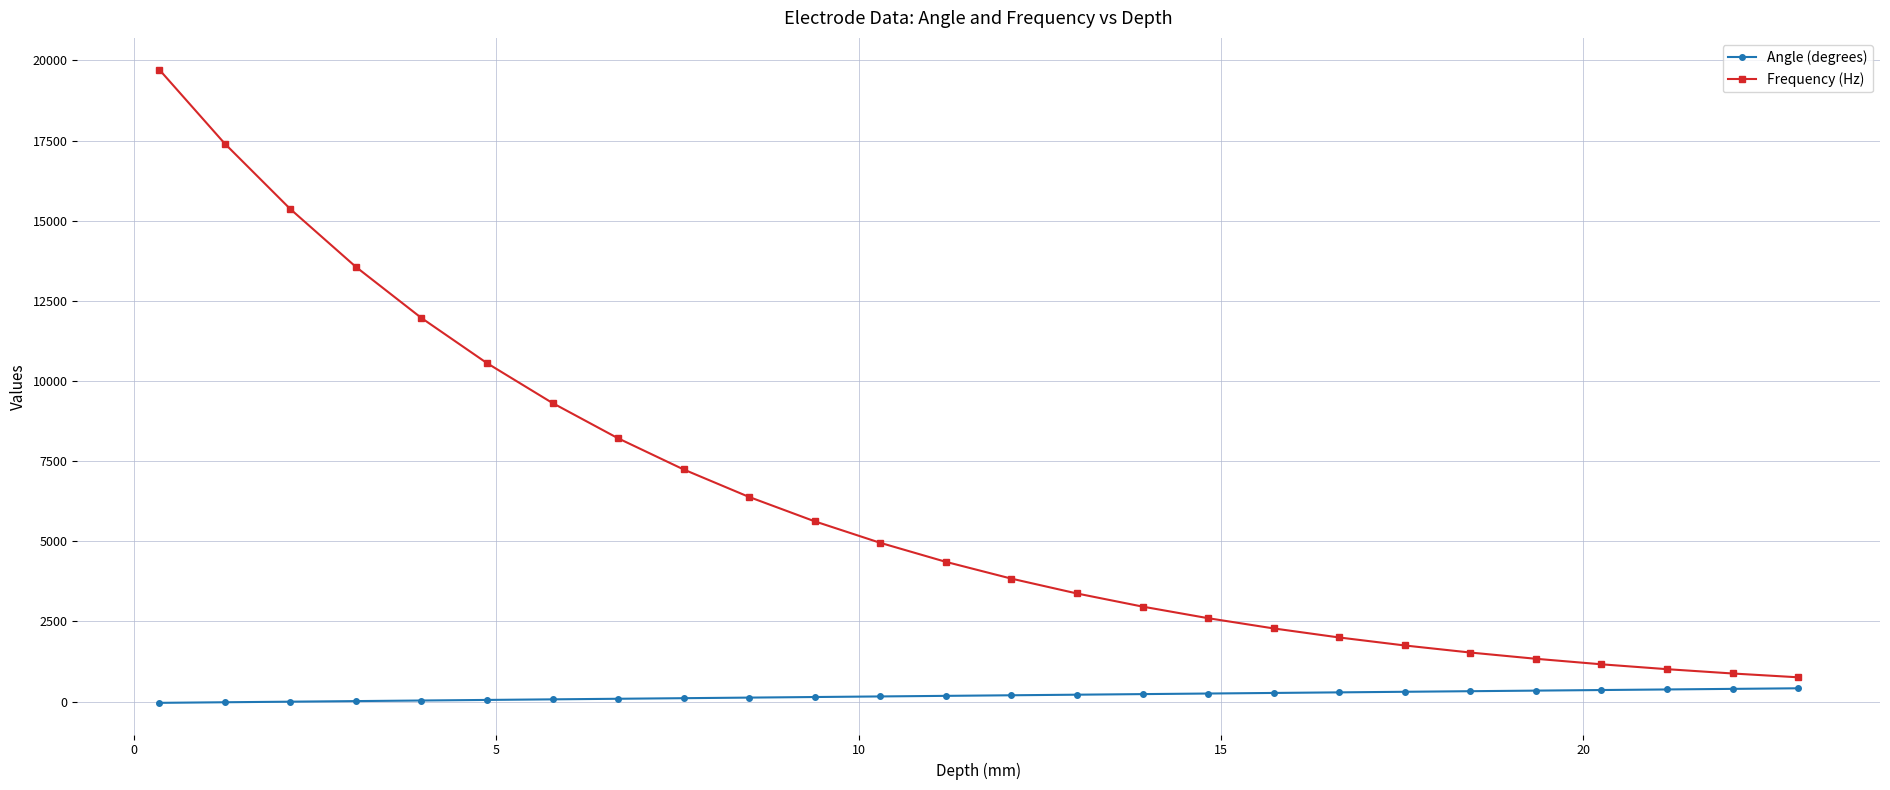

What is the value of the Frequency (Hz) point at the 10th from the left?

6380.5